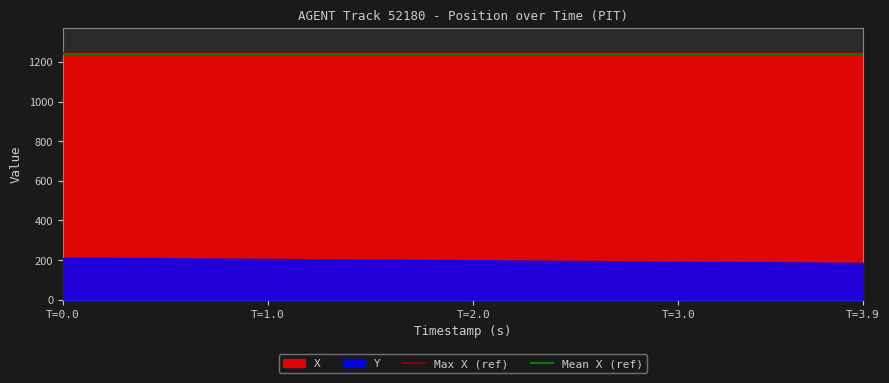

At how many categories does at least one series exceed 1245?

2